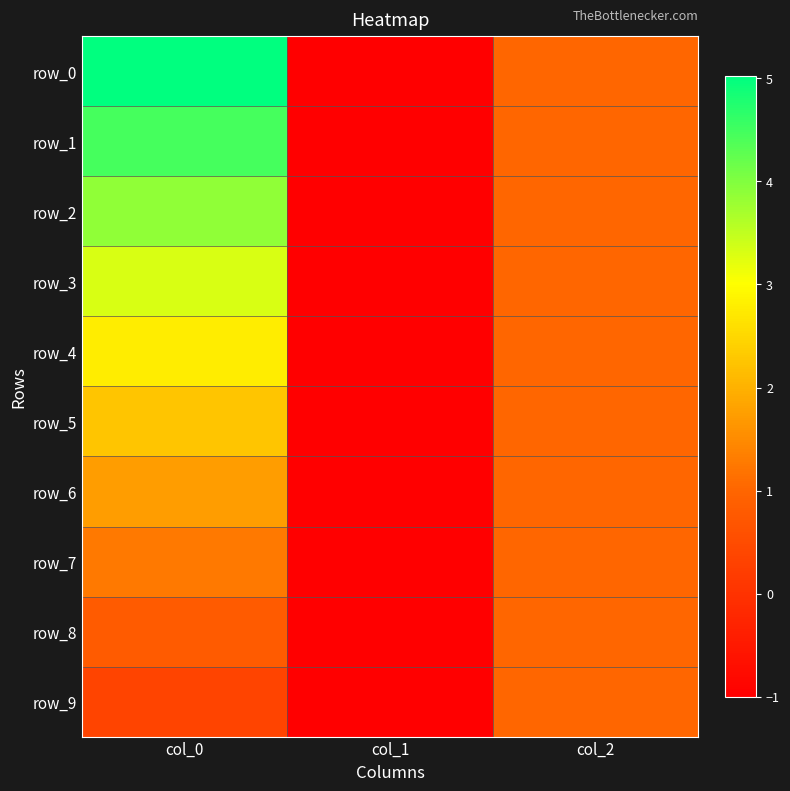

Reading left to right, extract all data points from this chart.

row_0: col_0=5.0	col_1=-1.0	col_2=1.0
row_1: col_0=4.5	col_1=-1.0	col_2=1.0
row_2: col_0=3.9	col_1=-1.0	col_2=1.0
row_3: col_0=3.3	col_1=-1.0	col_2=1.0
row_4: col_0=2.8	col_1=-1.0	col_2=1.0
row_5: col_0=2.2	col_1=-1.0	col_2=1.0
row_6: col_0=1.8	col_1=-1.0	col_2=1.0
row_7: col_0=1.3	col_1=-1.0	col_2=1.0
row_8: col_0=0.8	col_1=-1.0	col_2=1.0
row_9: col_0=0.3	col_1=-1.0	col_2=1.0